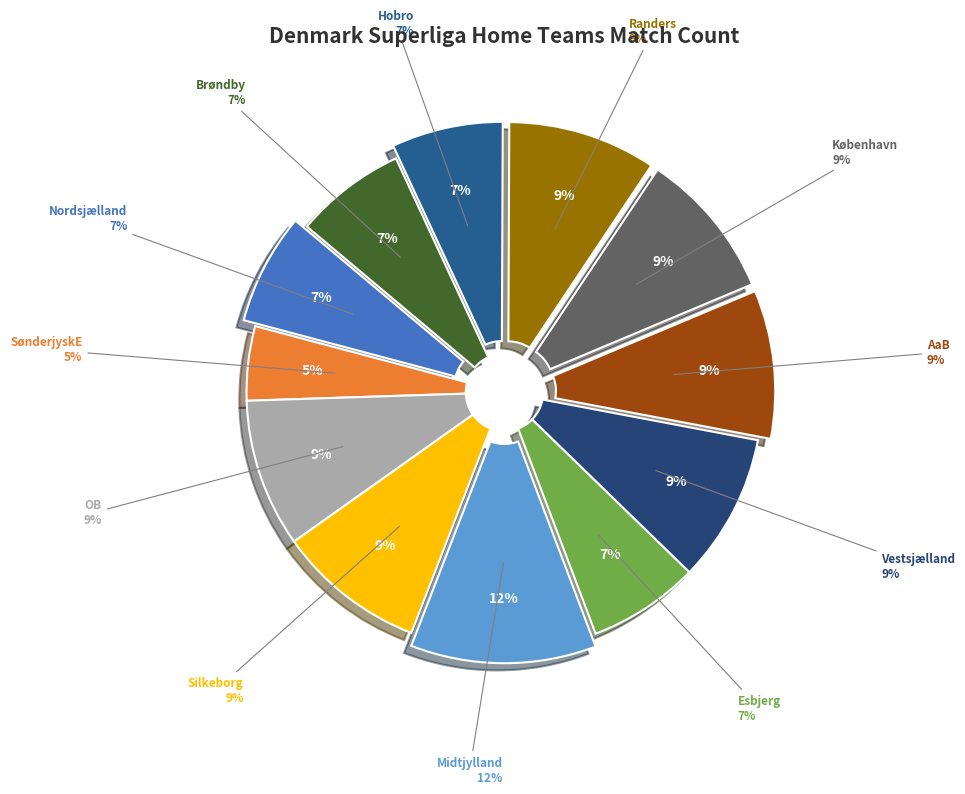

Is it true that AaB is 9% of the pie?

True